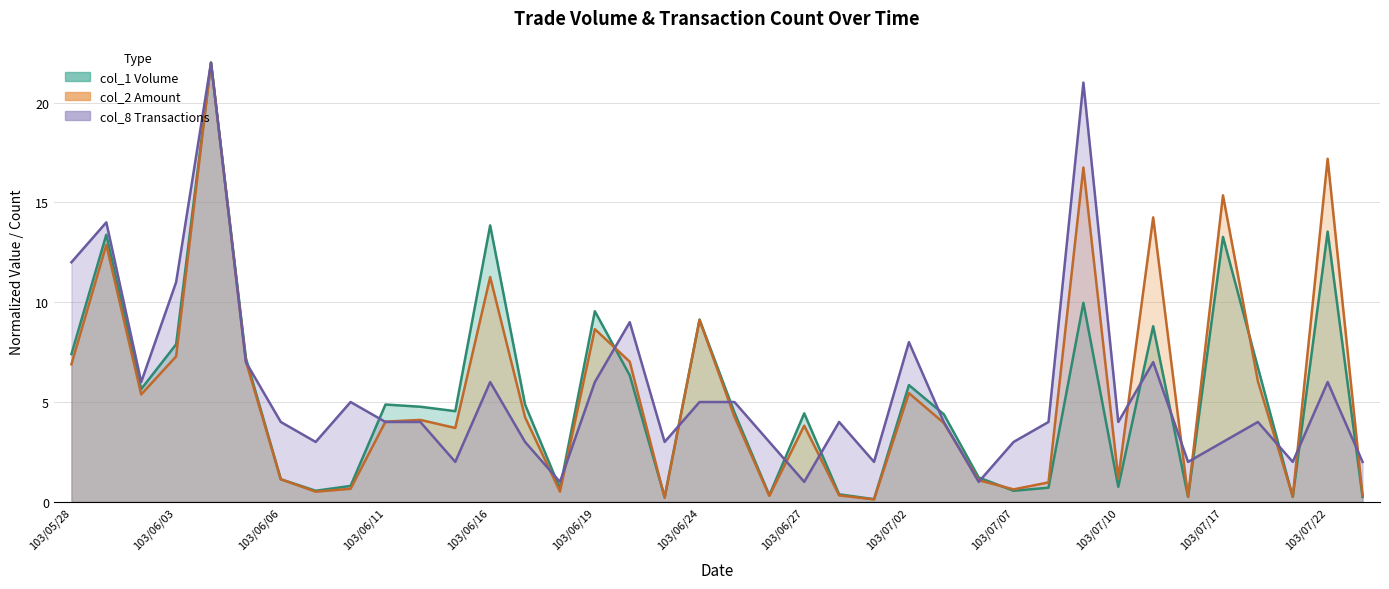

Read the col_2 value at 103/06/16.

11.3